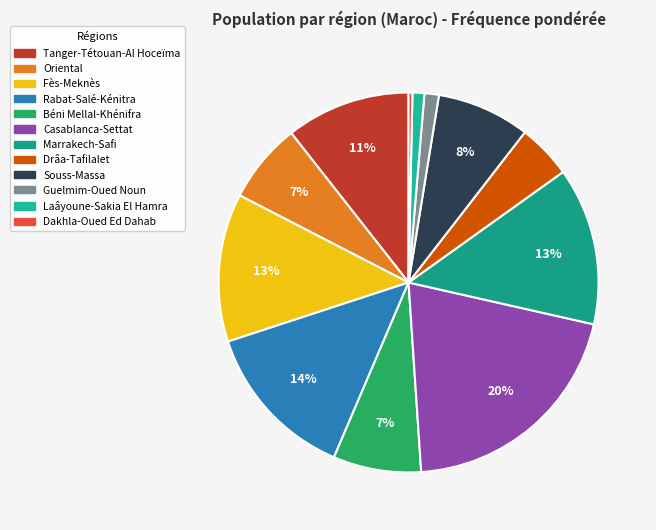

Is it true that Tanger-Tétouan-Al Hoceïma is 11% of the pie?

True